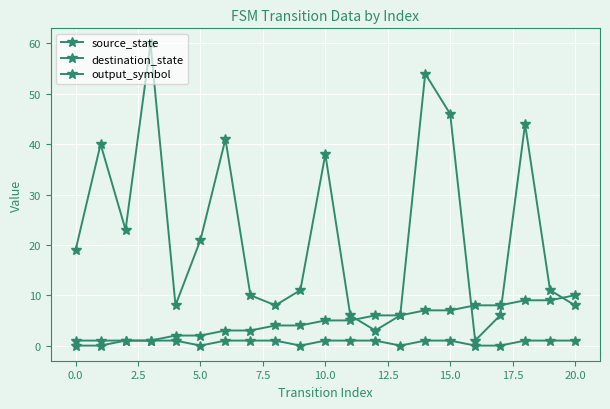

How many lines are shown in the chart?

3